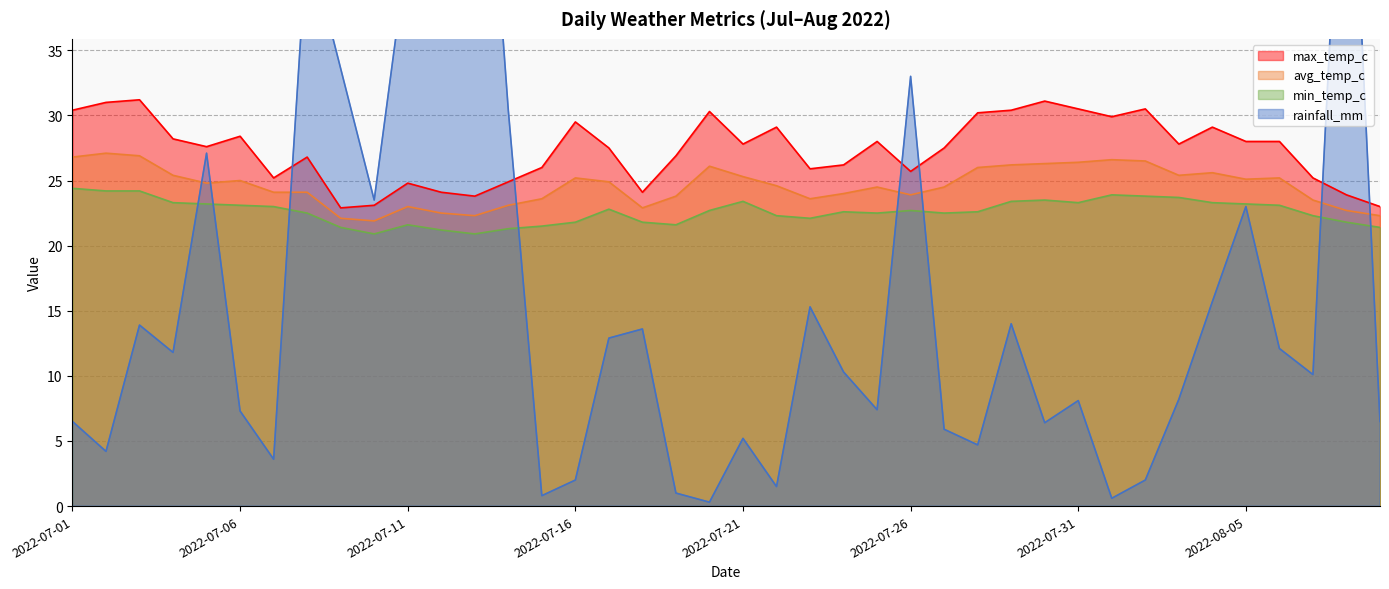

Rank the series by their average value, from highest to lowest.

max_temp_c, avg_temp_c, min_temp_c, rainfall_mm